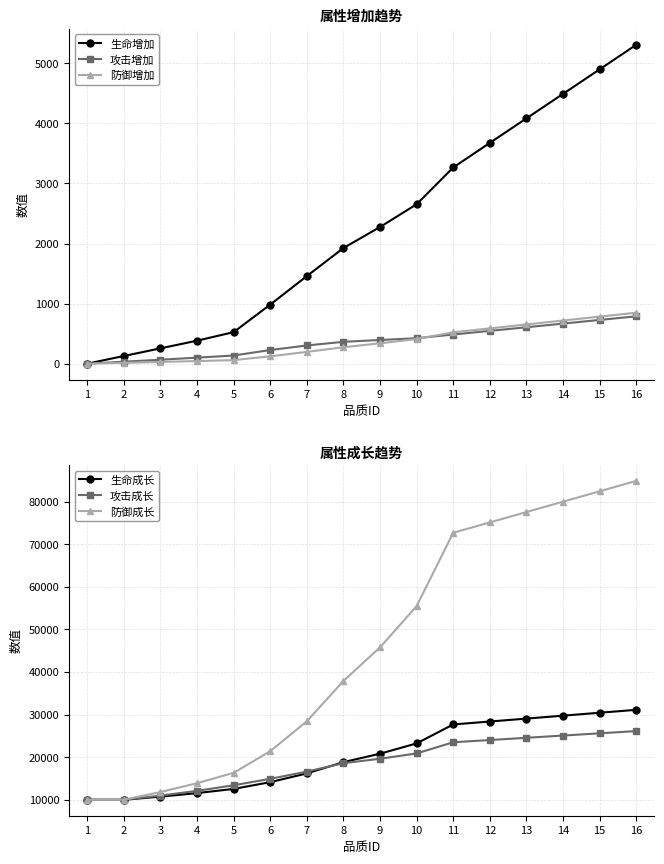

True or false: 攻击成长 has more than 1 points higher than both neighbors.

False